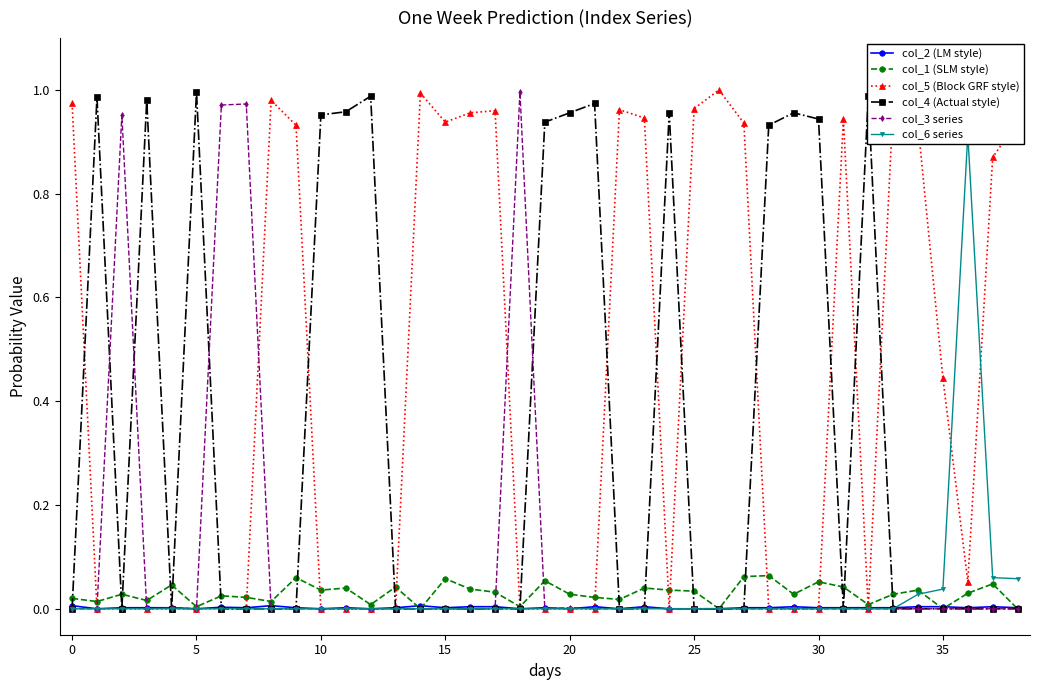

True or false: col_1 (SLM style) has more than 2 points higher than both neighbors.

True